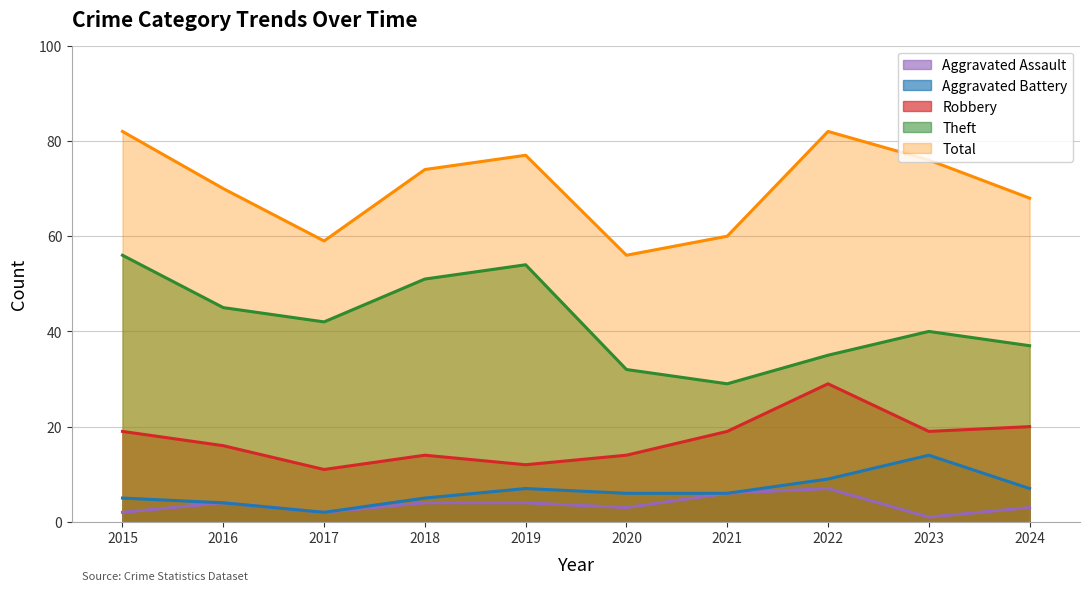

Where is Theft nearest to the value 42?

2017